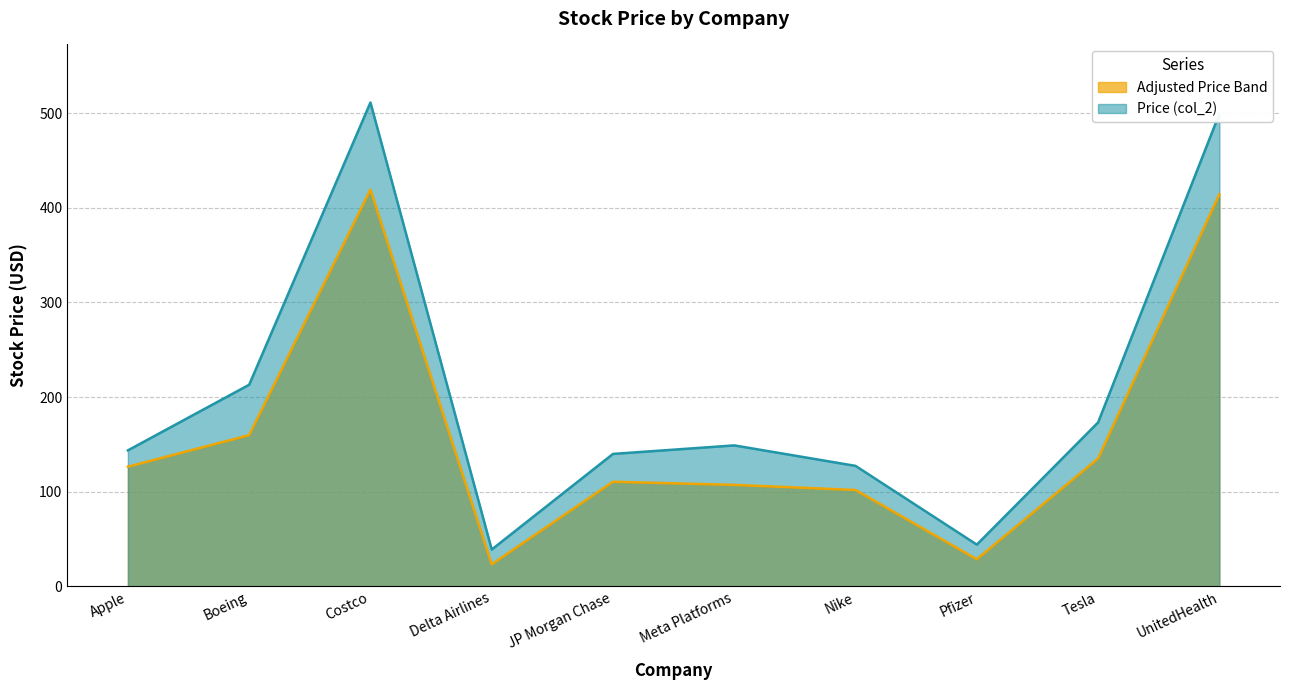

At which category does the data reach its first local peak?

Costco